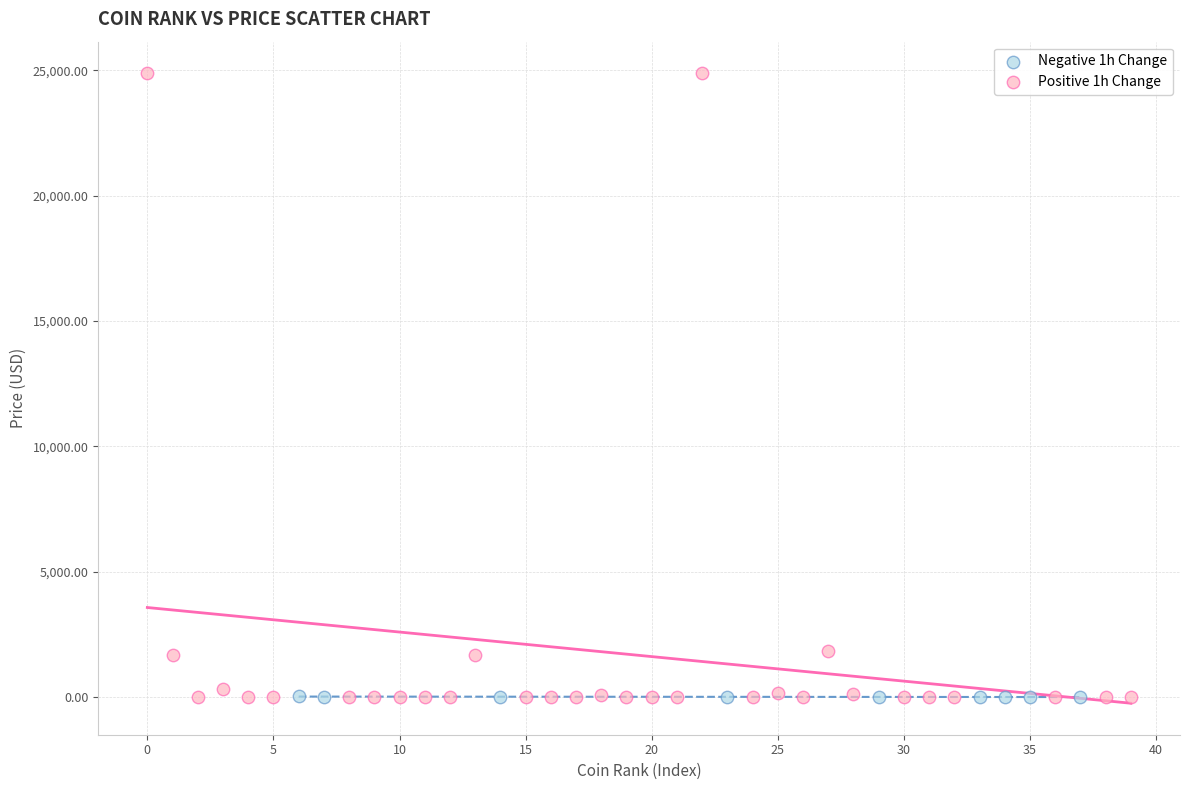

Which series has the widest spread of Y values?

Positive 1h Change